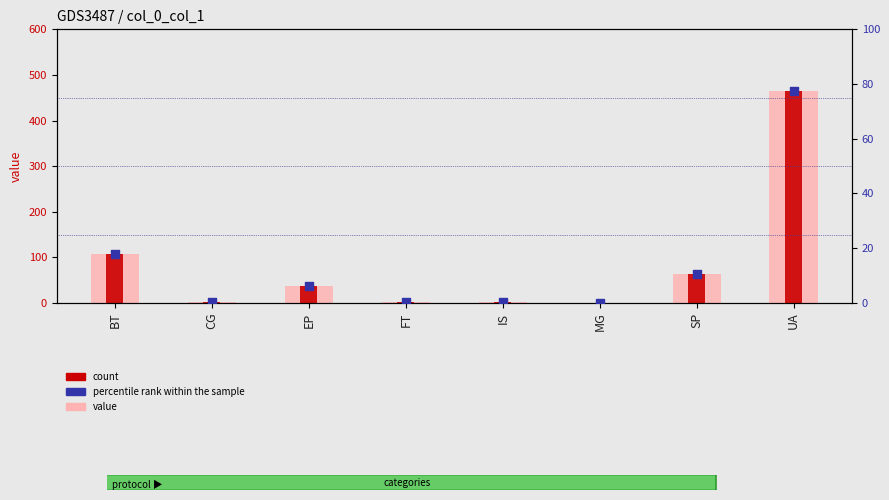

Which series has the widest spread of Y values?

count (mean)